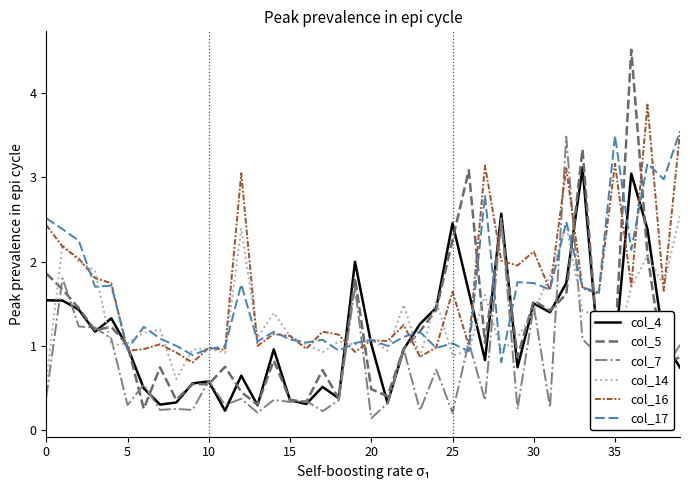

What is the highest value of the col_4 series?

3.1